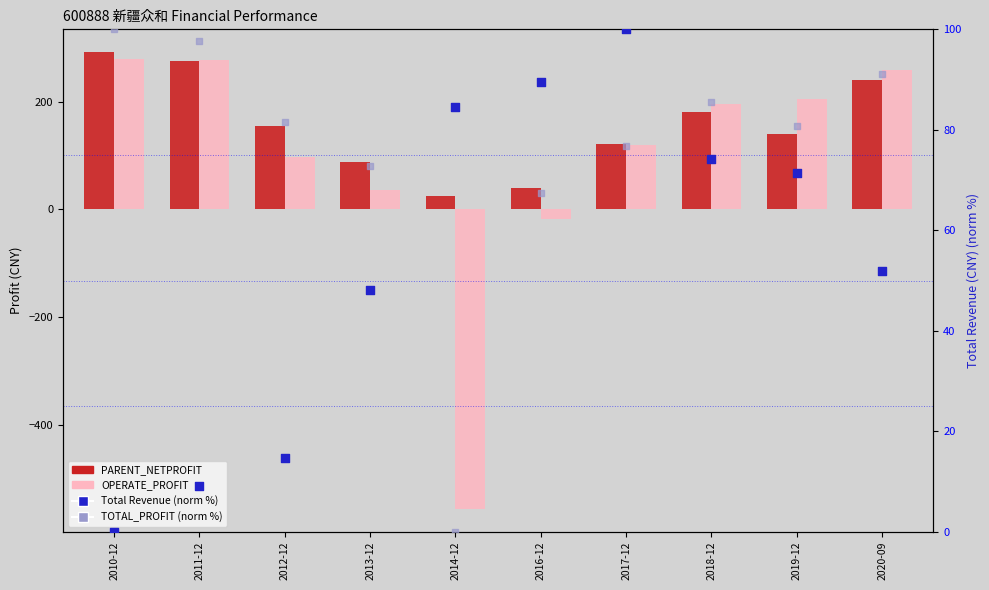

Which series contains the lowest Y value?

OPERATE_PROFIT (M)